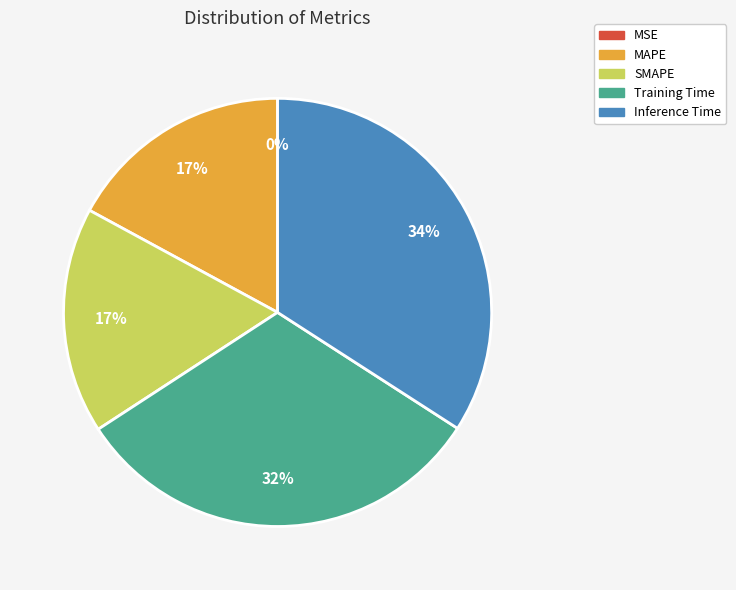

Is there a majority slice in this chart?

No